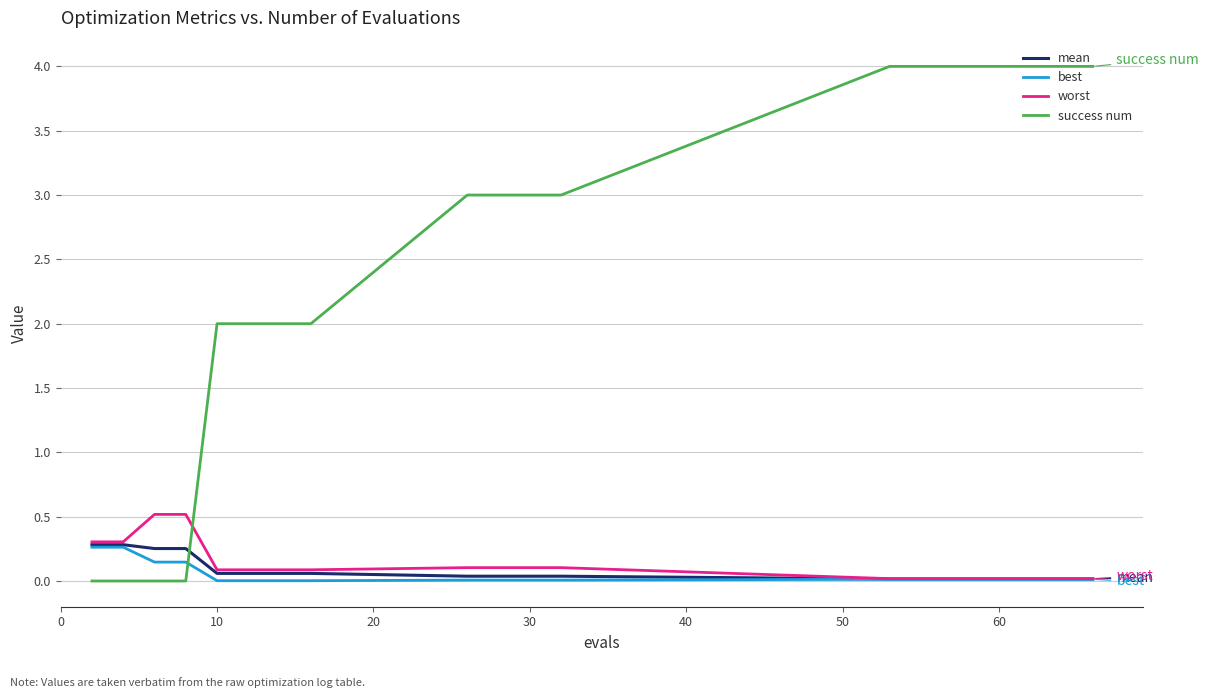

Which series has the largest total across all categories?

success num